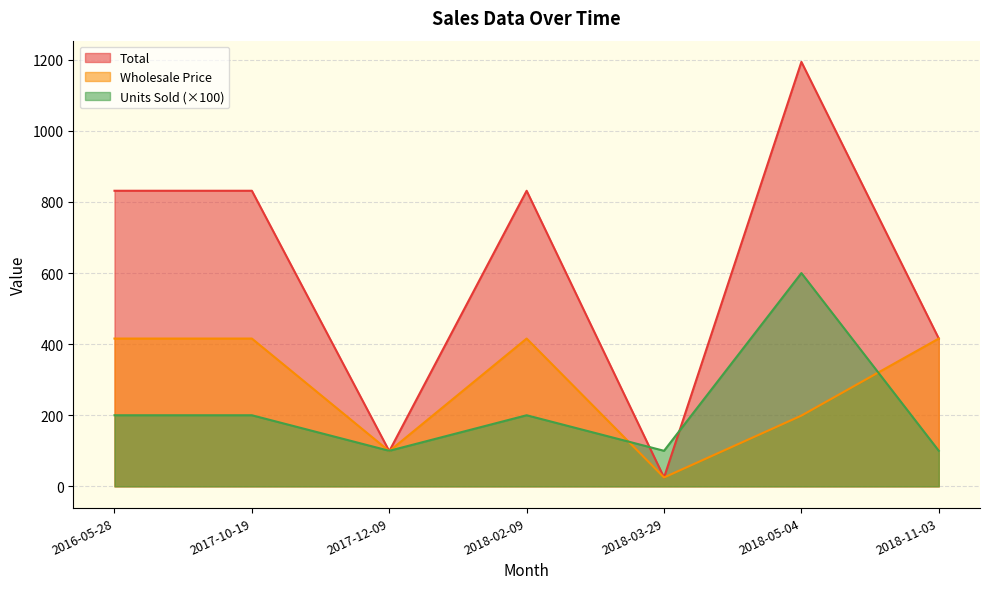

Does the chart display data point markers on the line(s)?

No